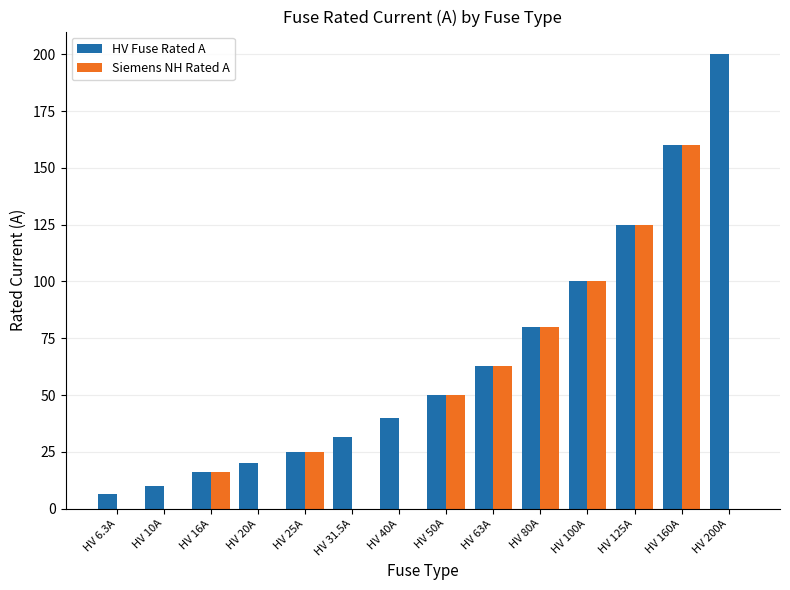

Reading left to right, extract all data points from this chart.

HV Fuse Rated A: 6.3	10.0	16.0	20.0	25.0	31.5	40.0	50.0	63.0	80.0	100.0	125.0	160.0	200.0
Siemens NH Rated A: 0.0	0.0	16.0	0.0	25.0	0.0	0.0	50.0	63.0	80.0	100.0	125.0	160.0	0.0